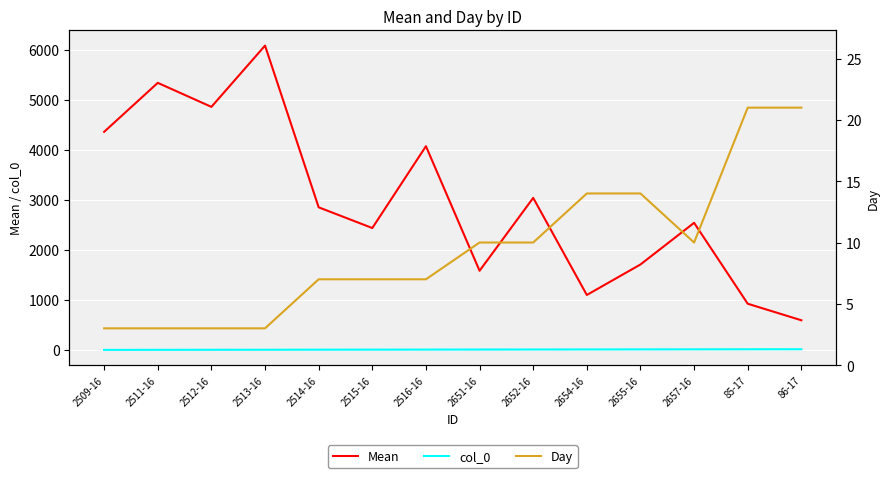

Where is col_0 nearest to the value 7?

2516-16